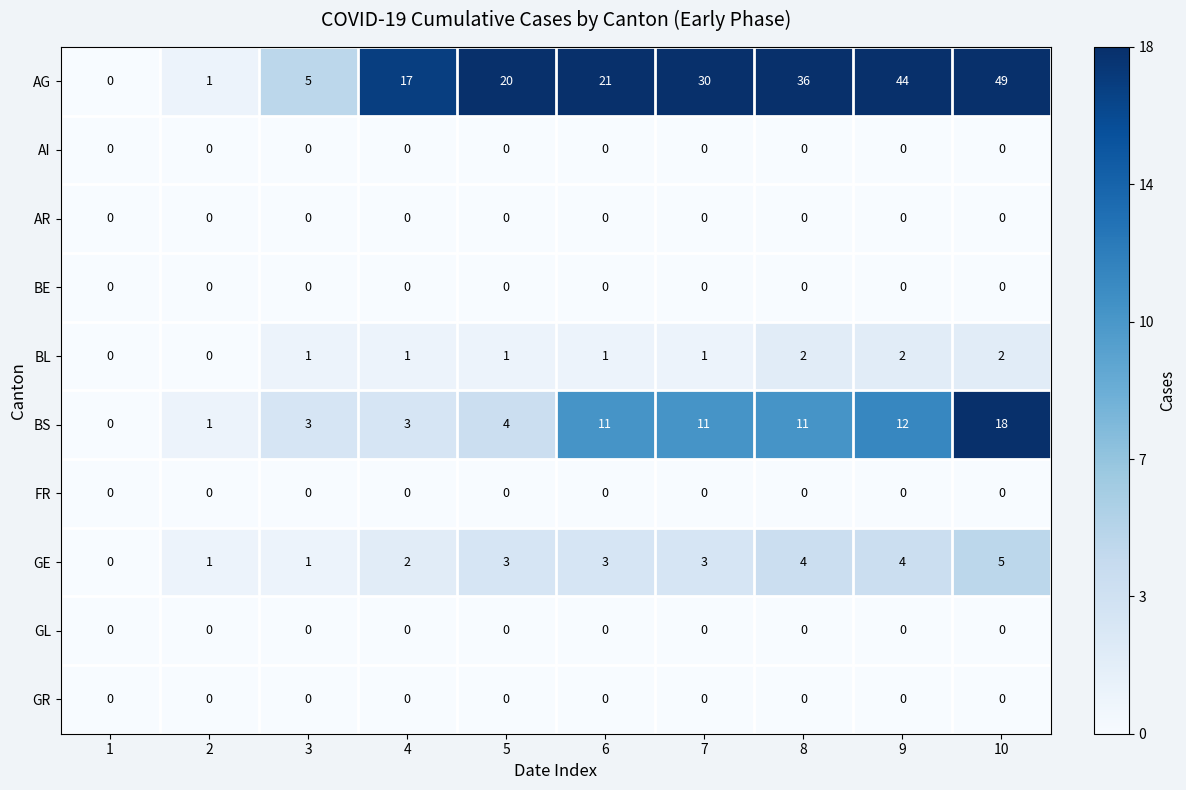

How many series are shown in this chart?

10